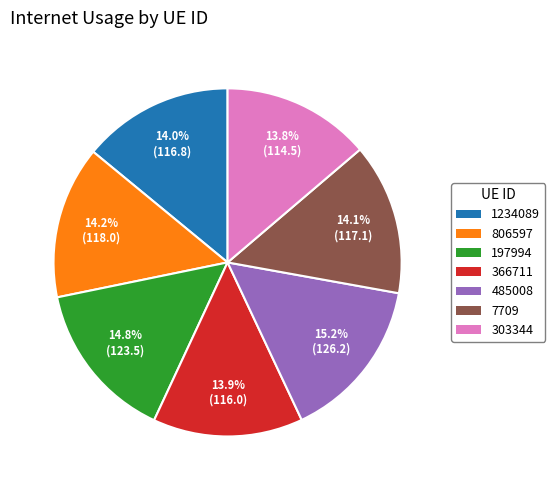

To the nearest percent, what is the difference between the largest and smallest slice percentages?

1%